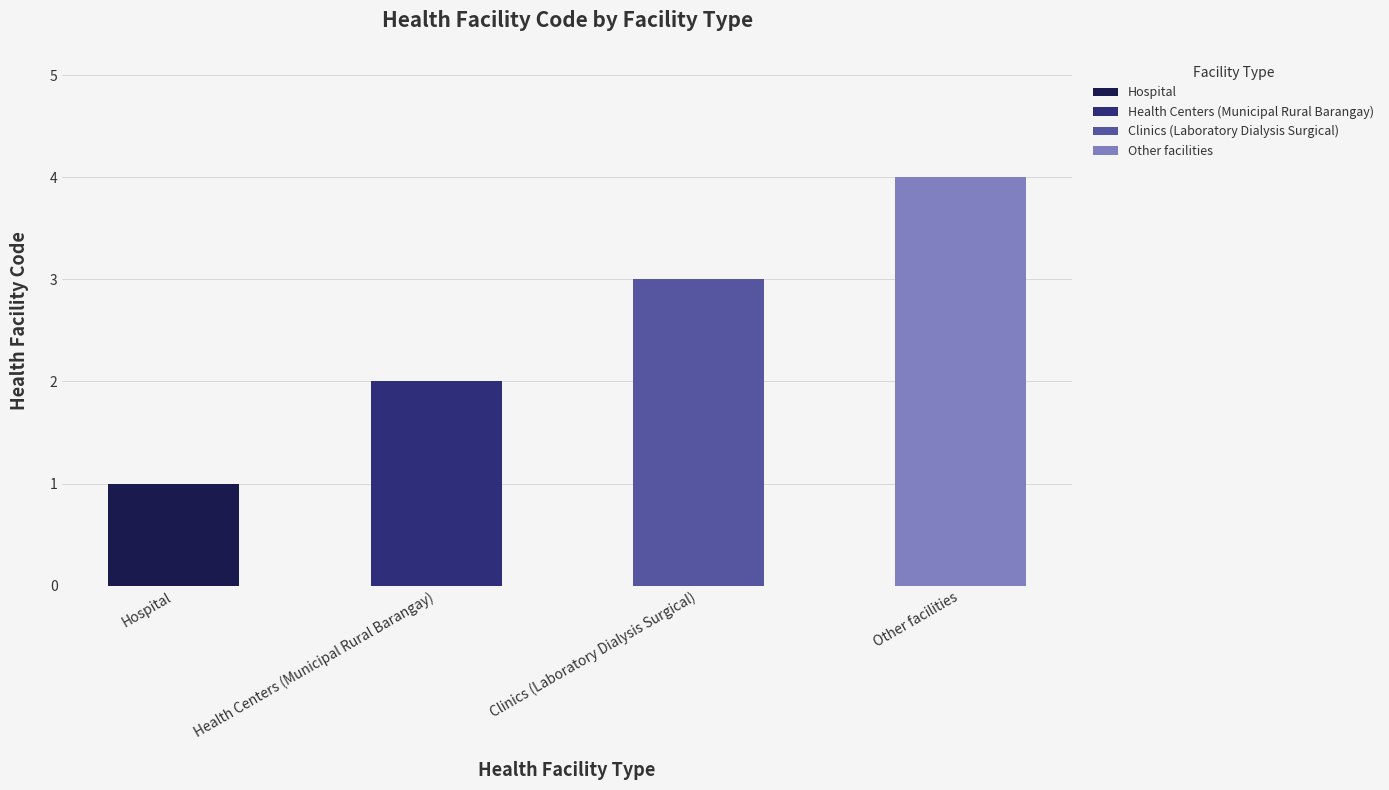

What is the difference between the values at Other facilities and Health Centers (Municipal Rural Barangay)?

2